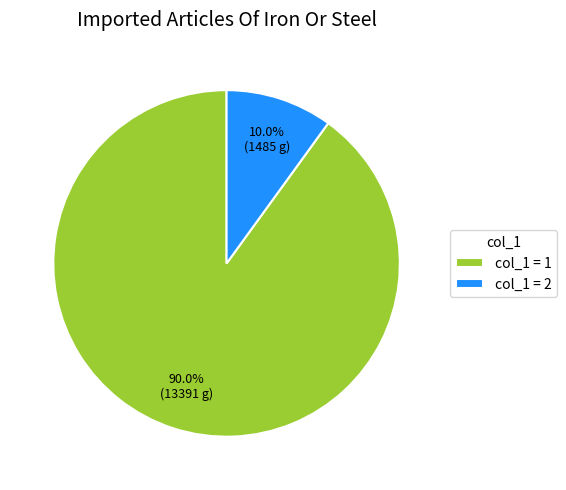

Count the number of slices in the pie.

2